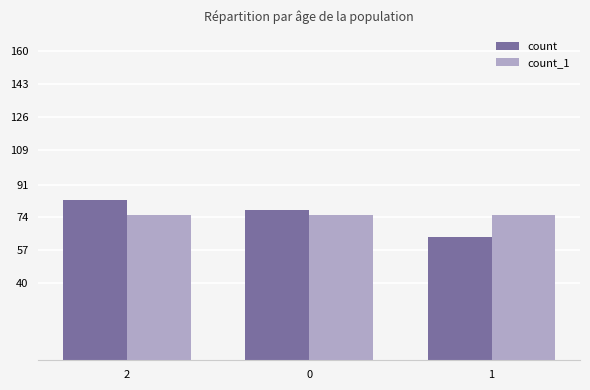

Where does the count series first go above 78?

2